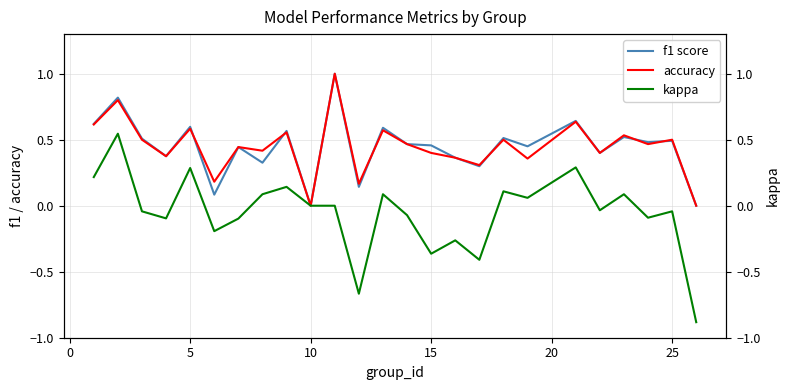

Is it true that f1 score equals 0.1 at 20?

False